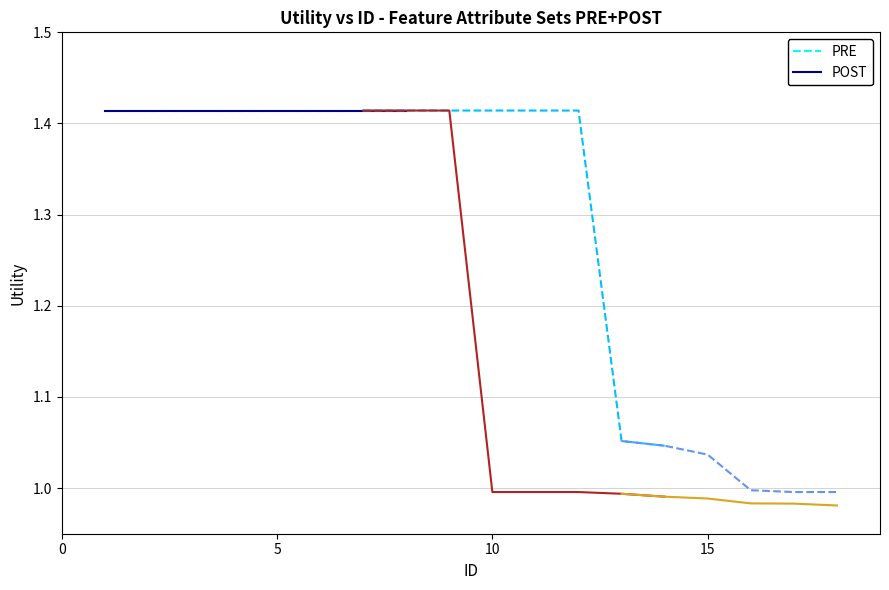

At which label is PRE closest to 1?

16